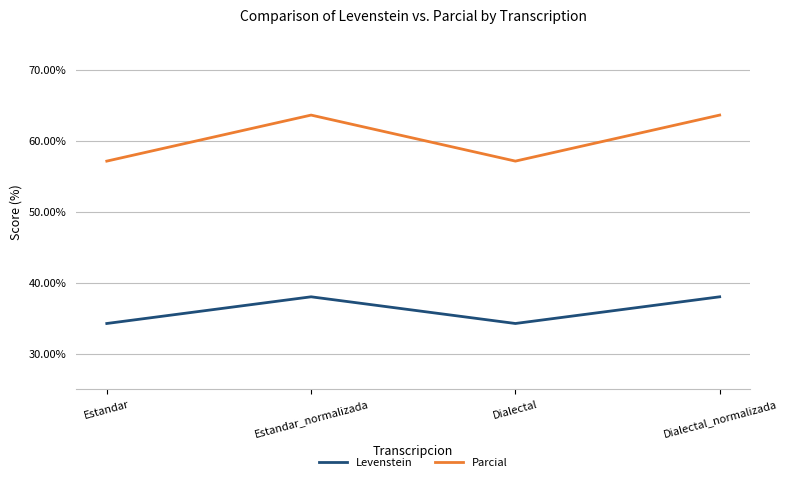

Where does the Parcial series first go above 63?

Estandar_normalizada